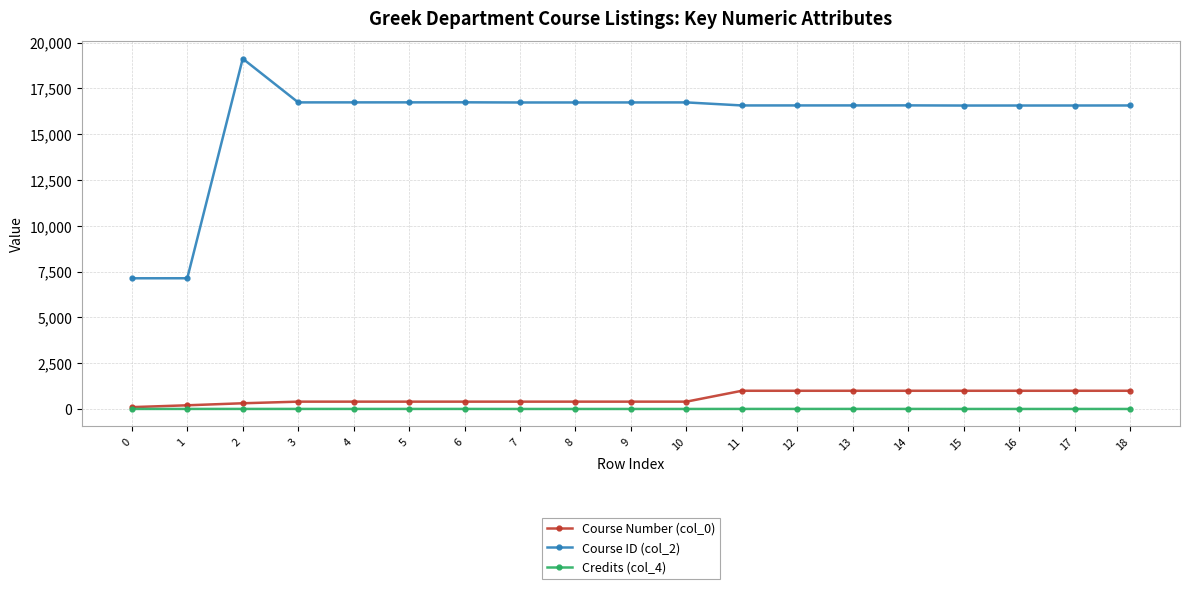

How many lines are shown in the chart?

3